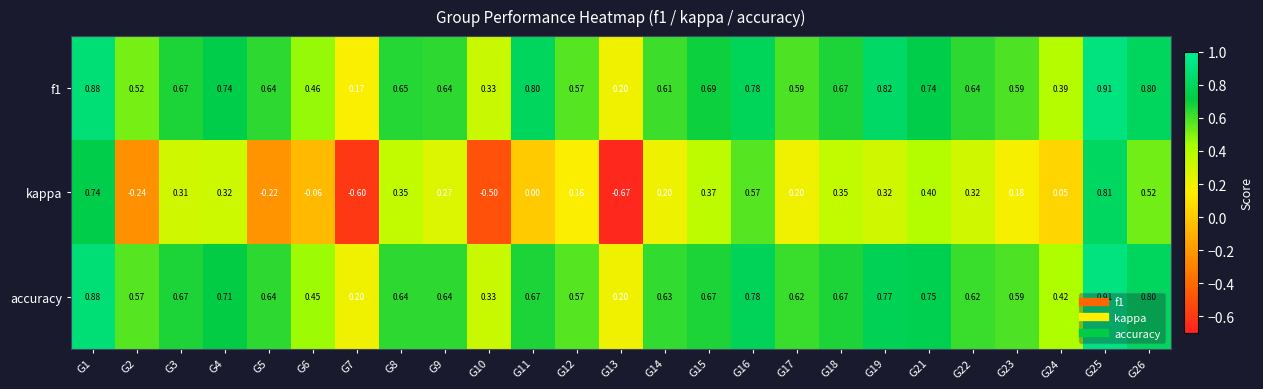

How many categories are shown in the chart?

25